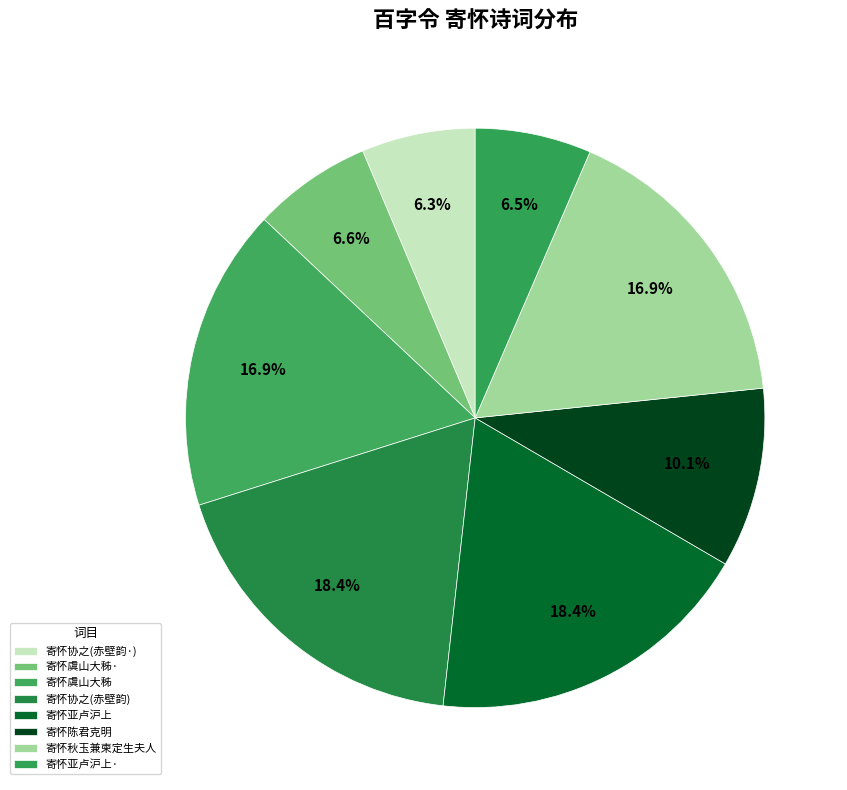

How many segments does this pie chart have?

8